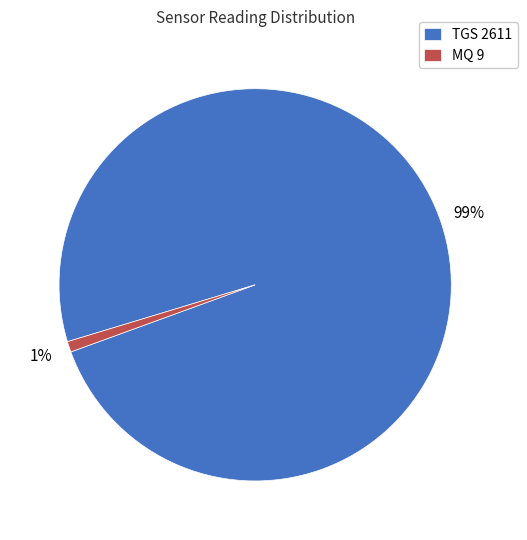

To the nearest percent, what is the difference between the largest and smallest slice percentages?

98%